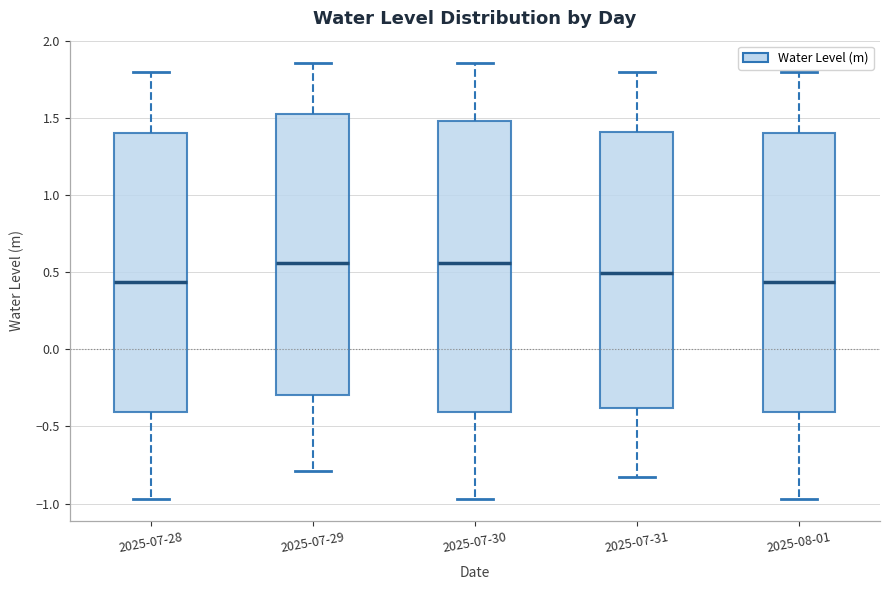

Reading left to right, read every box against the y-axis: the position of its median line, the range the box covers, and the ends of its whiskers. The values are not printed on the chart, so give them approximately, as read against the axis.

2025-07-28: median 0.45, box -0.40 to 1.40, whiskers -0.95 to 1.80
2025-07-29: median 0.55, box -0.30 to 1.55, whiskers -0.80 to 1.85
2025-07-30: median 0.55, box -0.40 to 1.50, whiskers -0.95 to 1.85
2025-07-31: median 0.50, box -0.40 to 1.40, whiskers -0.85 to 1.80
2025-08-01: median 0.45, box -0.40 to 1.40, whiskers -0.95 to 1.80